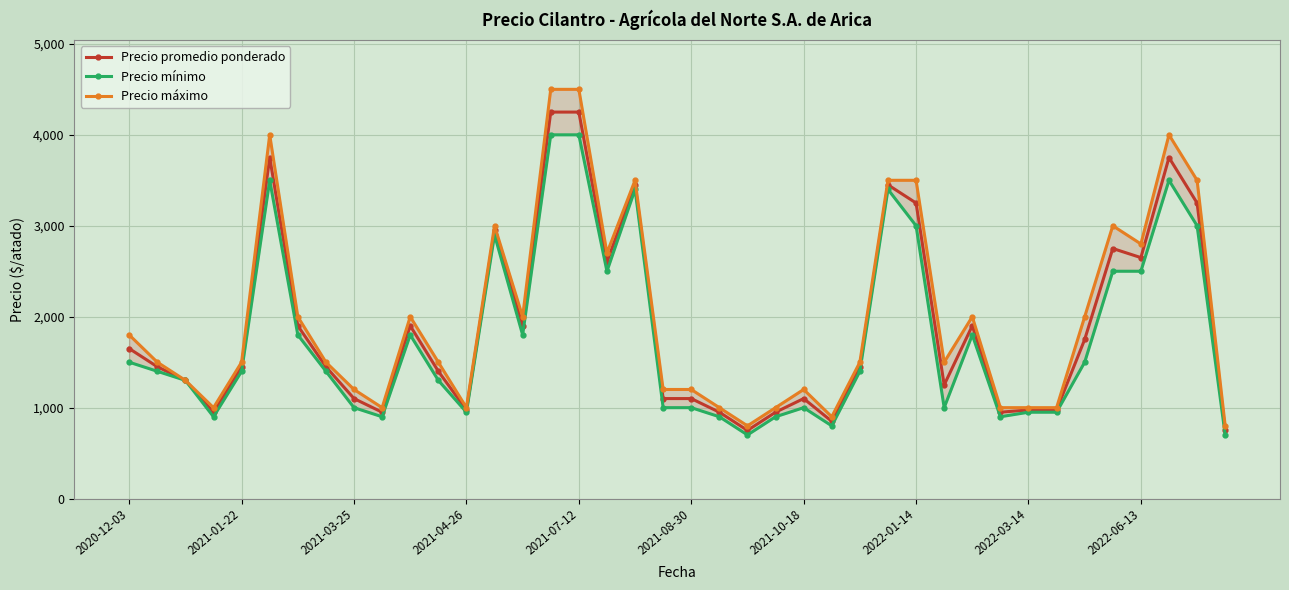

What is the maximum value shown in the chart?

4500